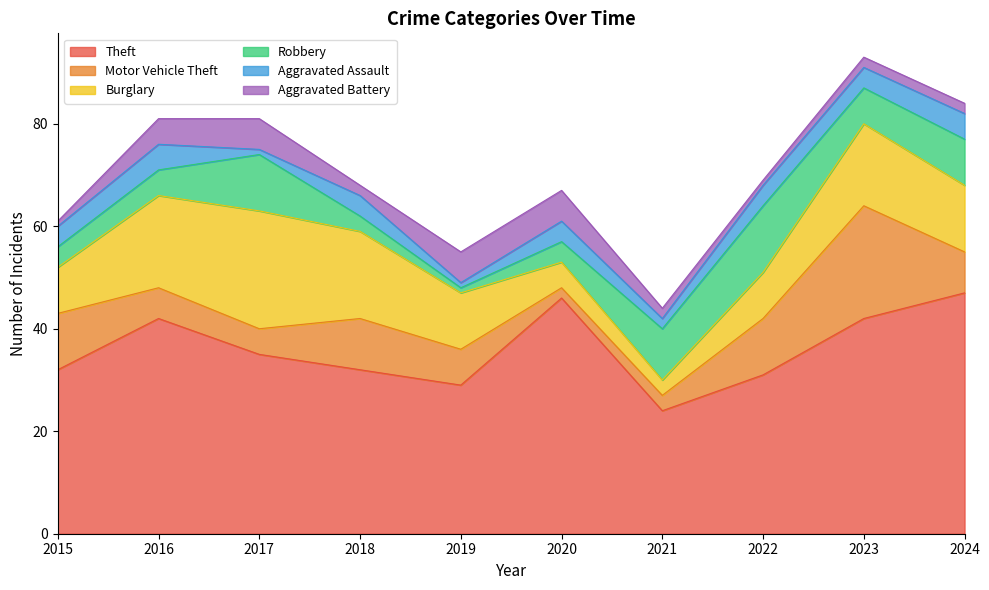

Reading right to left, extract all data points from this chart.

Theft: 2024=47	2023=42	2022=31	2021=24	2020=46	2019=29	2018=32	2017=35	2016=42	2015=32
Motor Vehicle Theft: 2024=8	2023=22	2022=11	2021=3	2020=2	2019=7	2018=10	2017=5	2016=6	2015=11
Burglary: 2024=13	2023=16	2022=9	2021=3	2020=5	2019=11	2018=17	2017=23	2016=18	2015=9
Robbery: 2024=9	2023=7	2022=13	2021=10	2020=4	2019=1	2018=3	2017=11	2016=5	2015=4
Aggravated Assault: 2024=5	2023=4	2022=4	2021=2	2020=4	2019=1	2018=4	2017=1	2016=5	2015=4
Aggravated Battery: 2024=2	2023=2	2022=1	2021=2	2020=6	2019=6	2018=2	2017=6	2016=5	2015=1